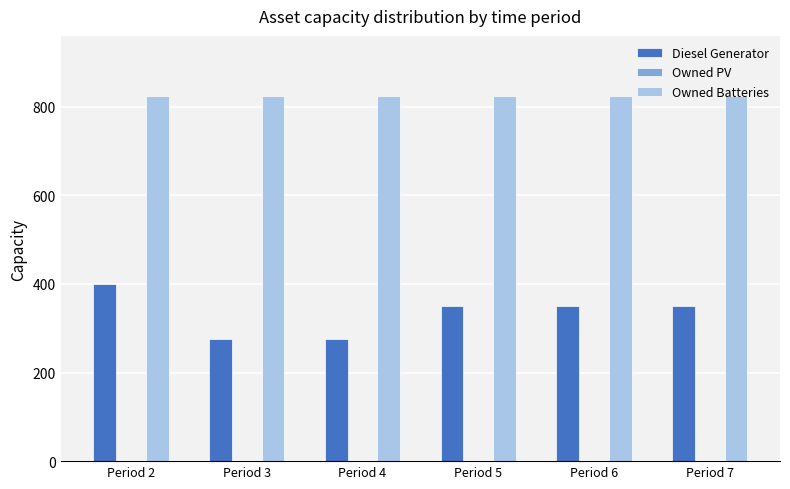

Rank the series by their maximum value, from highest to lowest.

Owned Batteries, Diesel Generator